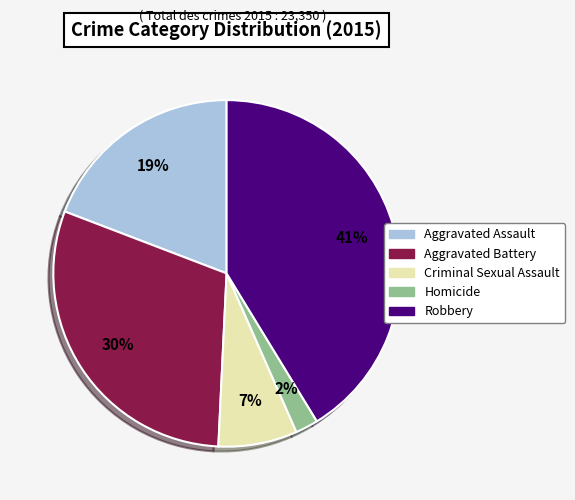

To the nearest percent, what portion does Aggravated Assault represent?

19%